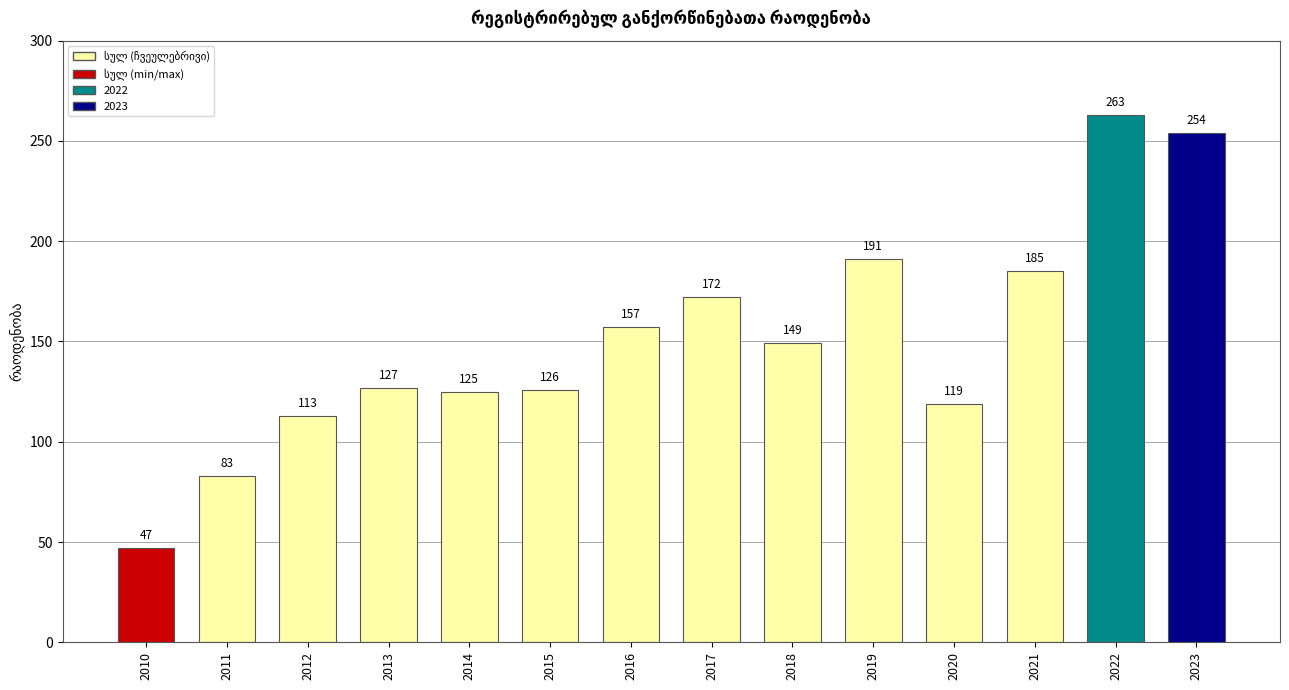

Which category has the highest value across all series?

2022